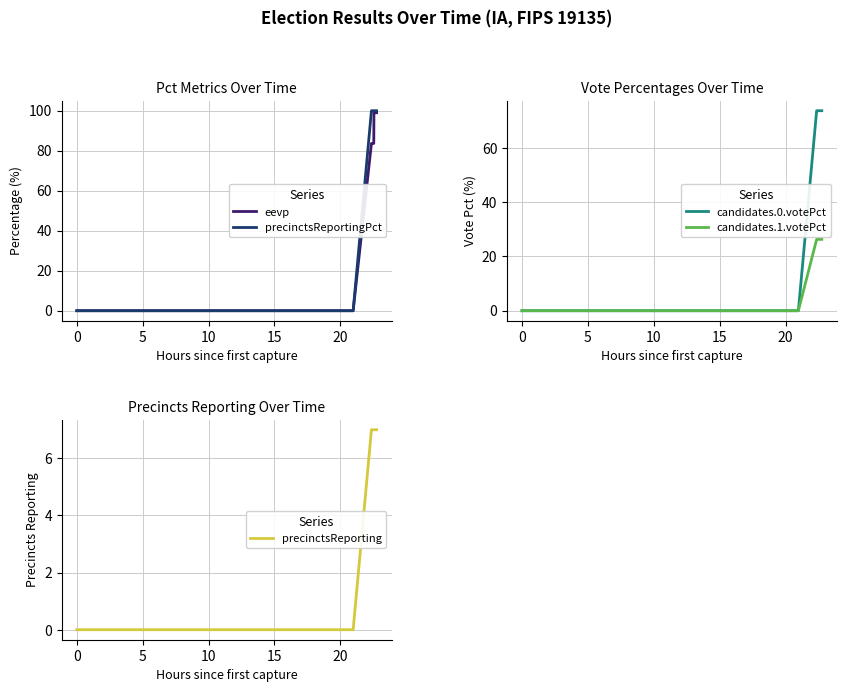

True or false: candidates.0.votePct and candidates.1.votePct cross at least once.

False